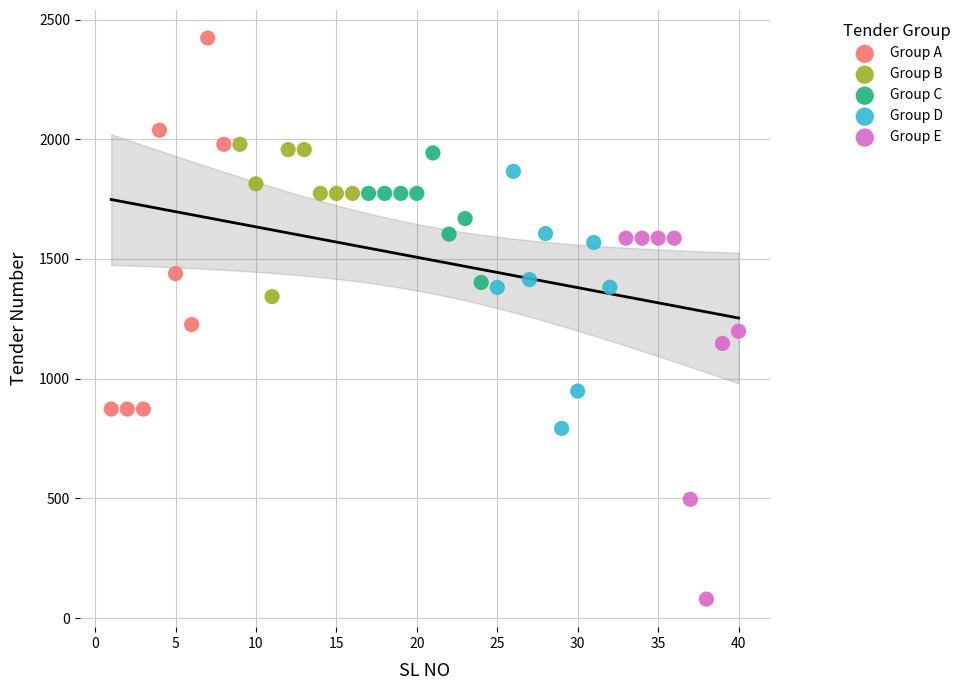

Which series contains the highest Y value?

Group A